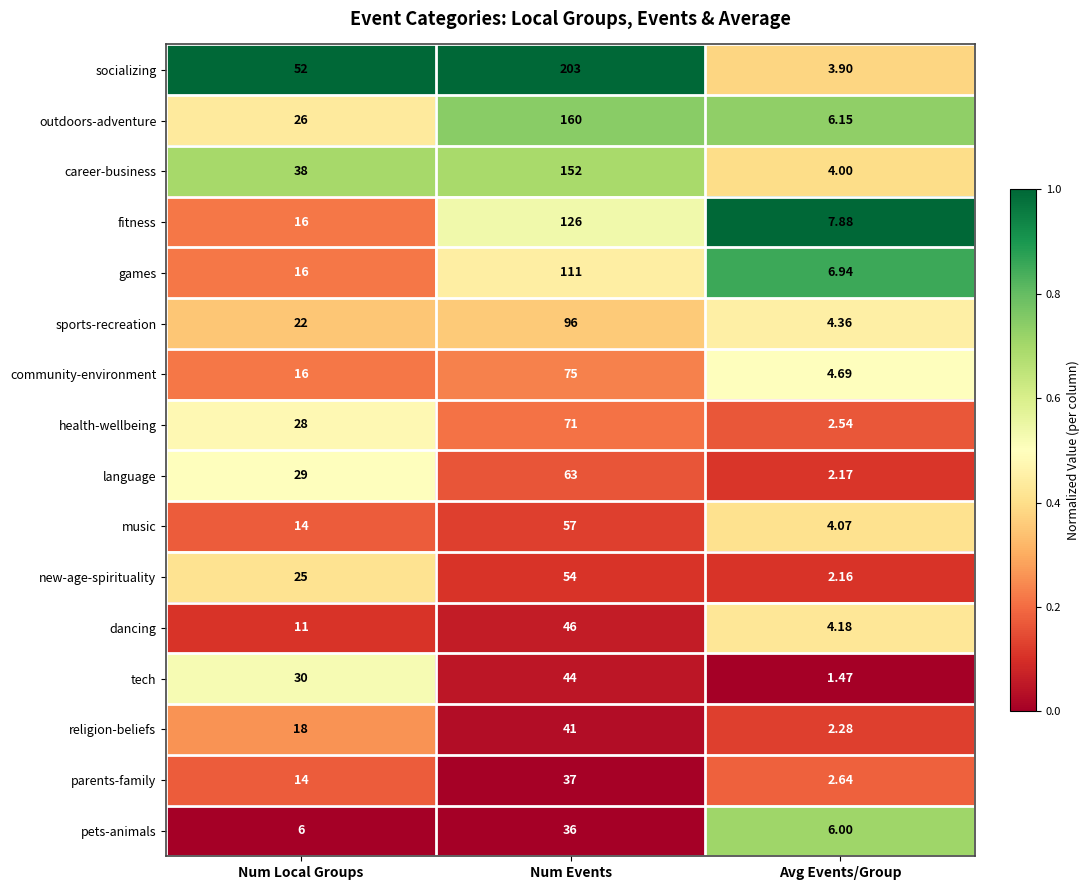

List the labels in order of health-wellbeing value, largest first.

Num Events, Num Local Groups, Avg Events/Group